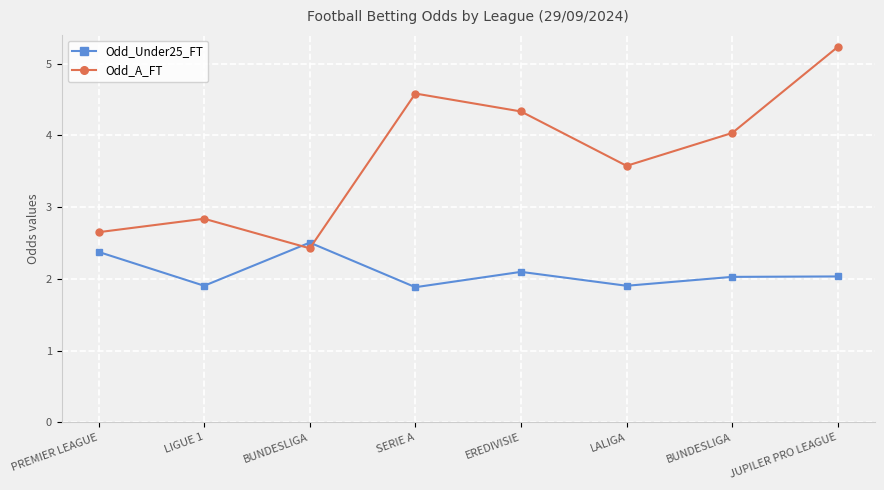

Which series has the largest total across all categories?

Odd_A_FT